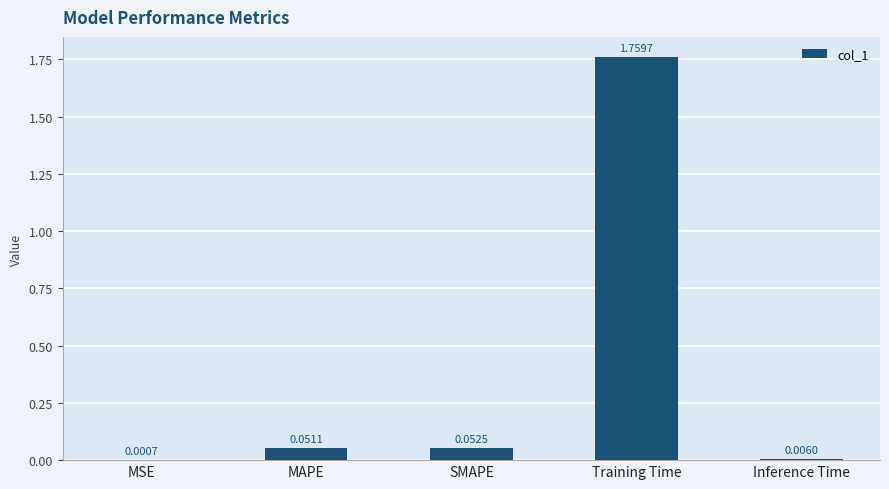

The value at Training Time is 2.6. True or false?

False